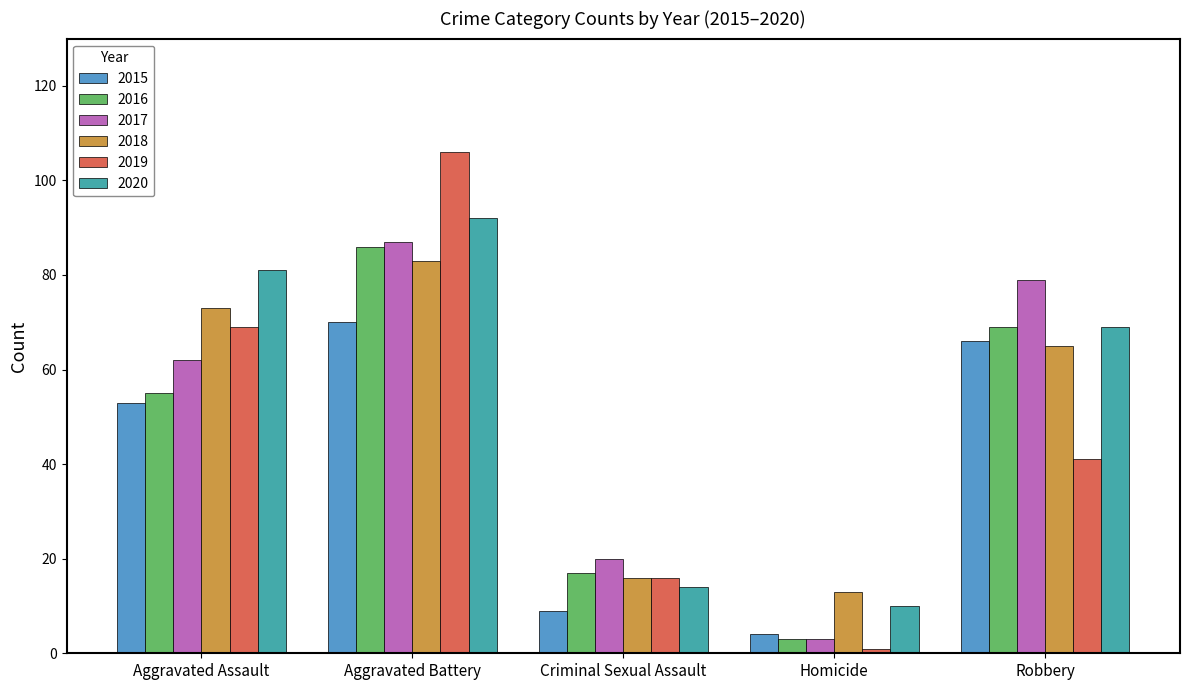

Where is 2016 nearest to the value 44?

Aggravated Assault